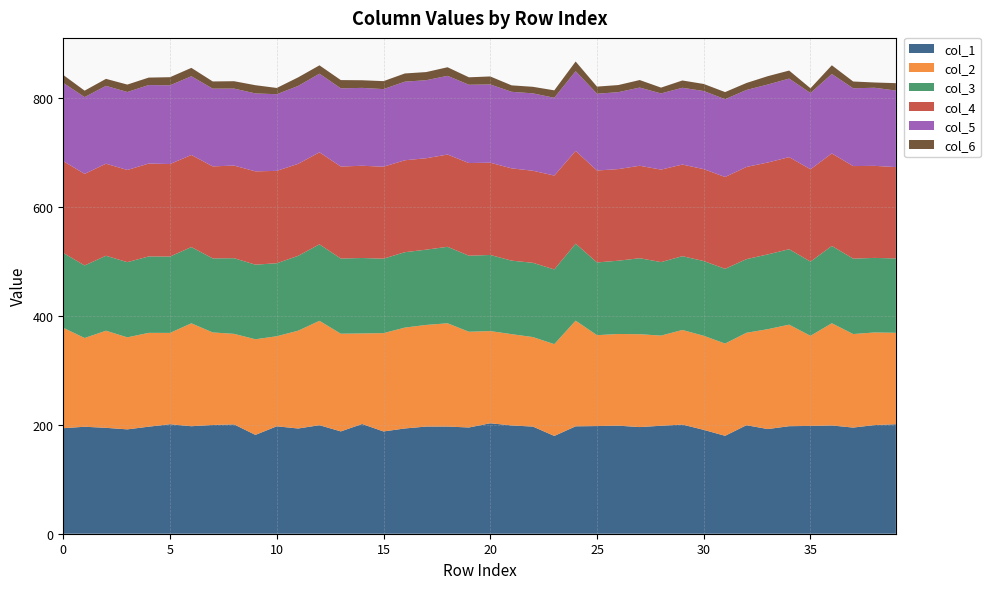

Reading left to right, what are all the values shown in this chart?

col_1: 193.6	196.2	194.2	191.4	196.3	200.9	197.2	199.5	200.6	181.3	197.1	193.0	199.1	187.7	201.3	187.6	193.1	196.6	196.6	194.8	202.6	198.6	196.5	179.4	197.0	197.5	198.2	195.6	198.1	200.3	190.5	179.6	199.0	192.0	197.3	197.8	198.6	194.7	199.3	200.8
col_2: 184.2	162.8	178.1	168.8	172.1	167.5	188.8	169.7	166.1	175.4	165.2	179.4	191.5	179.2	166.1	180.4	185.0	186.4	189.4	175.6	169.1	167.4	164.2	168.3	193.8	166.7	168.2	170.4	165.3	173.5	172.6	169.2	169.6	183.2	186.3	165.3	187.5	171.6	169.9	167.7
col_3: 137.3	133.2	137.5	138.0	140.2	140.1	139.9	135.9	138.8	136.8	133.9	137.4	140.3	137.9	138.4	136.6	138.3	138.1	140.3	139.5	139.6	134.9	136.2	137.1	141.3	133.5	134.4	139.4	134.9	135.4	137.1	137.1	135.1	137.2	138.4	136.2	141.8	138.4	136.8	136.4
col_4: 168.4	168.0	168.8	169.1	170.4	169.7	168.9	168.8	169.9	171.2	169.5	168.7	168.8	168.8	169.2	168.7	168.6	167.7	169.3	170.0	169.2	169.3	168.9	172.2	170.2	168.6	168.1	169.6	169.6	168.1	168.6	168.4	169.1	168.6	168.9	169.4	169.7	169.8	168.8	167.6
col_5: 143.5	140.8	142.8	143.0	144.0	144.4	144.4	142.6	141.3	142.9	140.6	142.9	144.2	143.4	142.9	142.3	144.2	143.2	144.3	143.6	143.6	140.4	141.9	142.6	146.2	140.8	141.1	143.4	139.7	140.9	143.3	142.7	141.2	143.0	144.1	139.8	145.7	142.7	143.3	140.4
col_6: 14.6	11.8	12.9	13.6	13.7	14.9	15.4	13.2	13.5	15.1	11.5	15.8	15.3	15.2	14.0	14.6	15.1	14.9	15.8	13.7	14.7	11.8	12.0	13.7	17.8	13.1	13.1	13.8	10.7	13.4	13.0	13.1	12.8	15.3	14.7	8.8	16.0	12.5	9.7	13.6